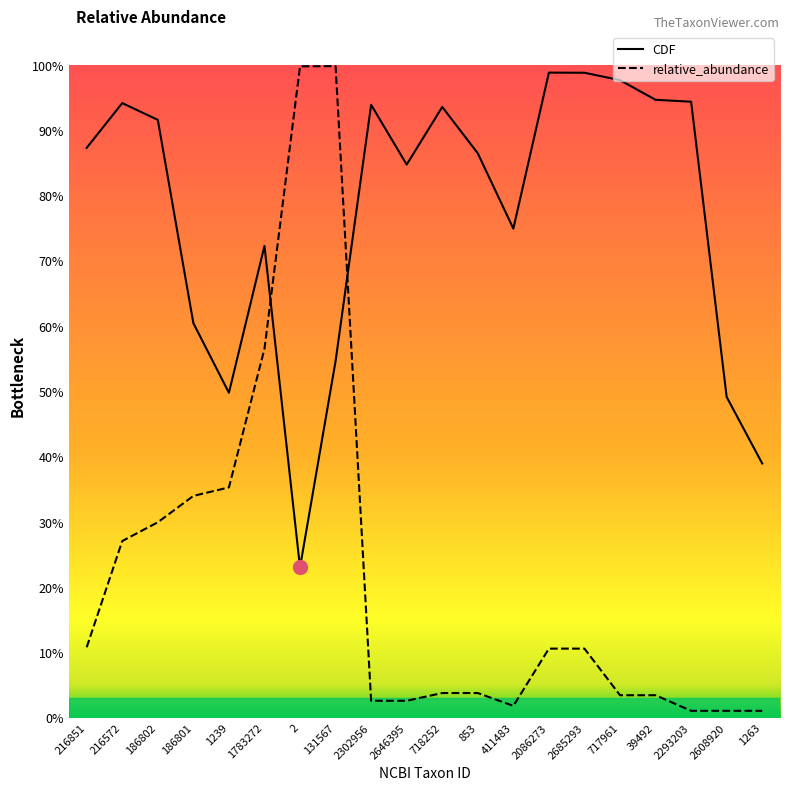

What is the label of the 17th point from the right?

186801